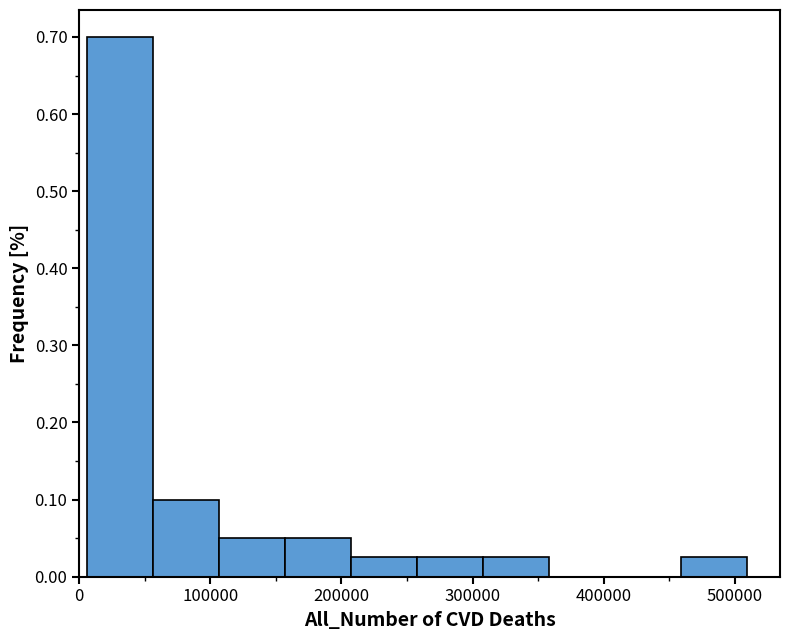

Reading left to right, transcribe this chart: for each bar, give the range it covers on the x-axis and its height. Neither the bar edges nor the heights are printed on the chart, so give them approximately, as read against the axes.

10000 to 60000: 0.70
60000 to 110000: 0.10
110000 to 160000: 0.05
160000 to 210000: 0.05
210000 to 260000: 0.03
260000 to 310000: 0.03
310000 to 360000: 0.03
360000 to 410000: 0
410000 to 460000: 0
460000 to 510000: 0.03